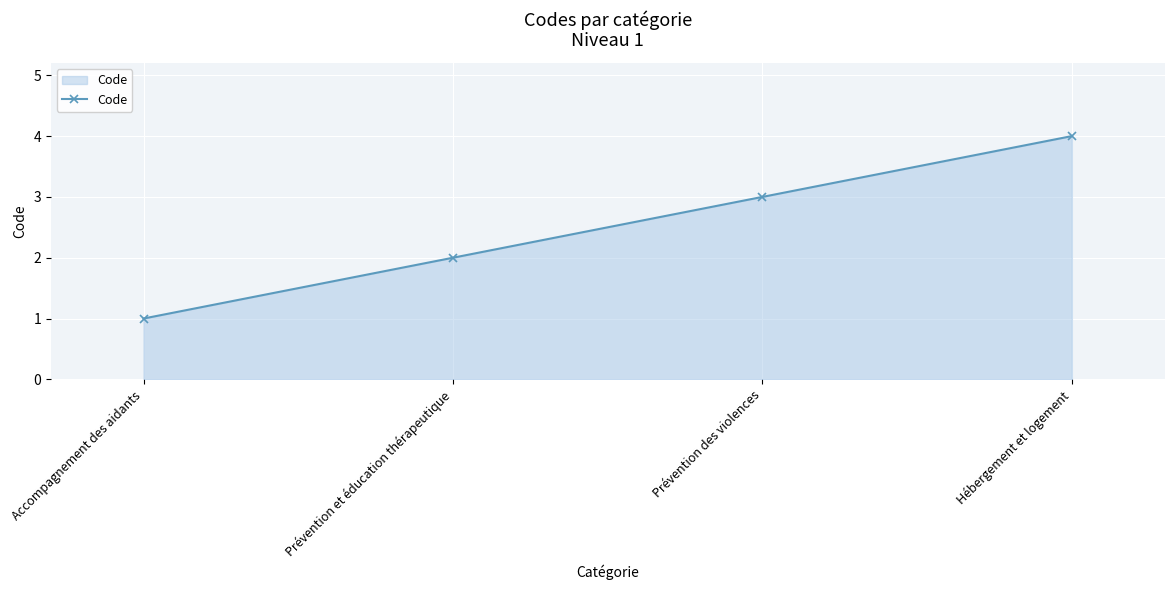

Which label corresponds to the largest value in the chart?

Hébergement et logement